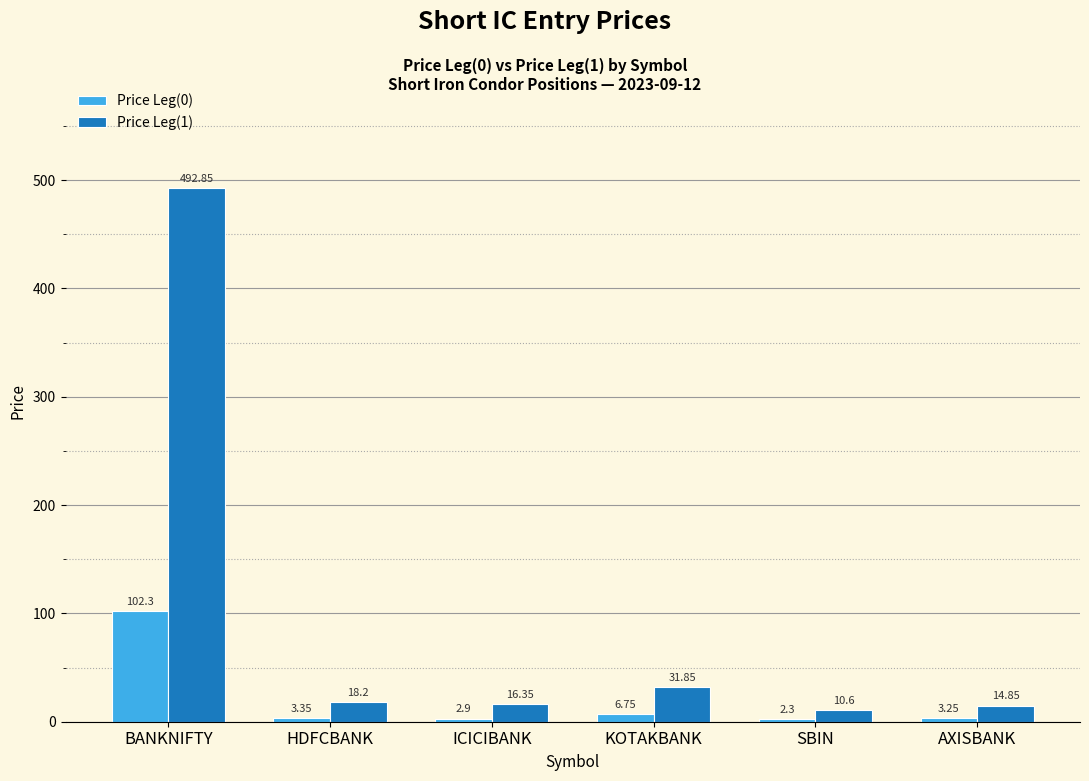

Count the number of data series in this chart.

2